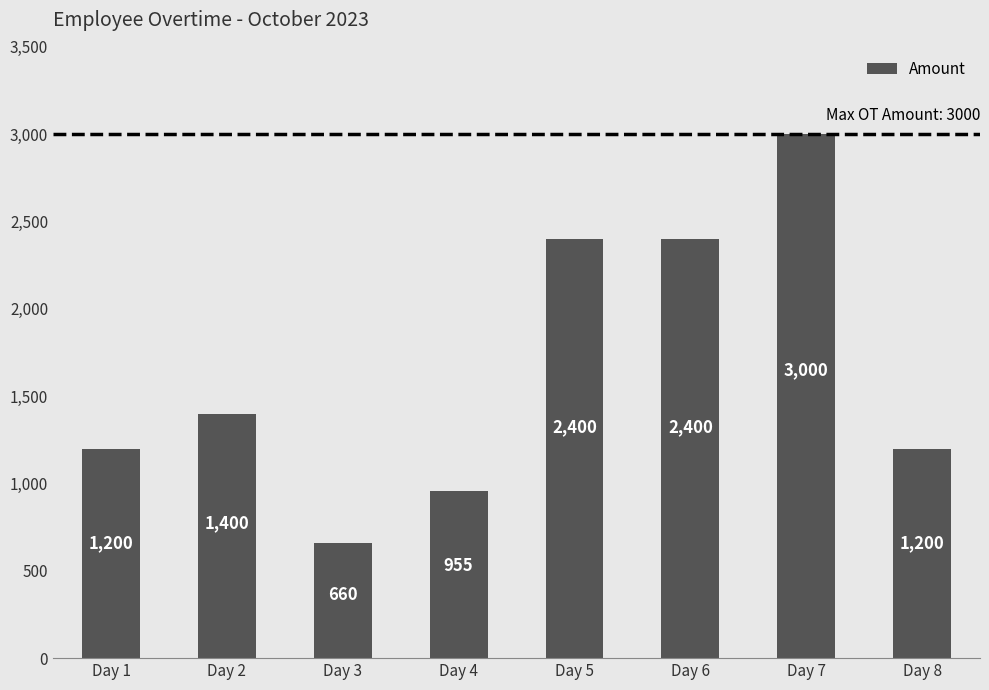

What is the maximum value shown in the chart?

3000